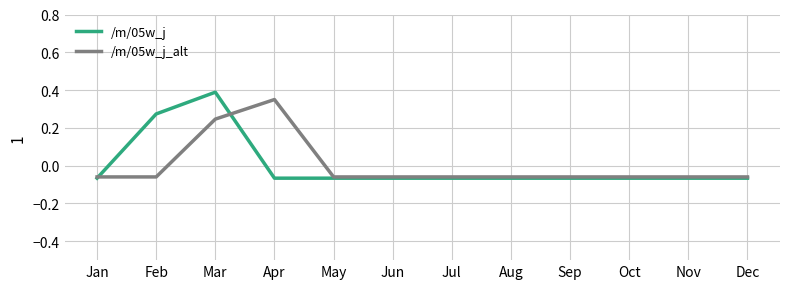

Does the chart have visible grid lines?

Yes